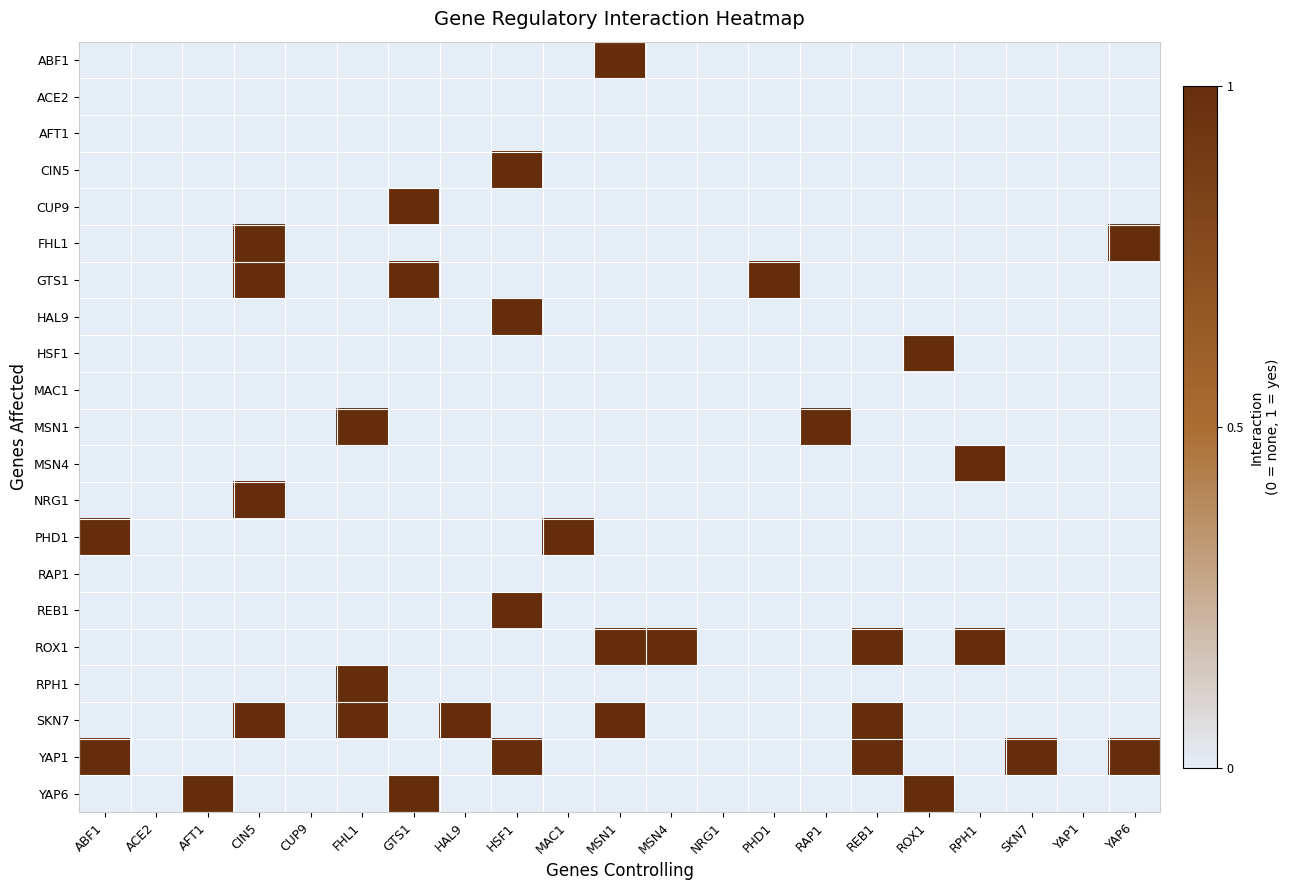

Which category has the lowest value across all series?

ABF1